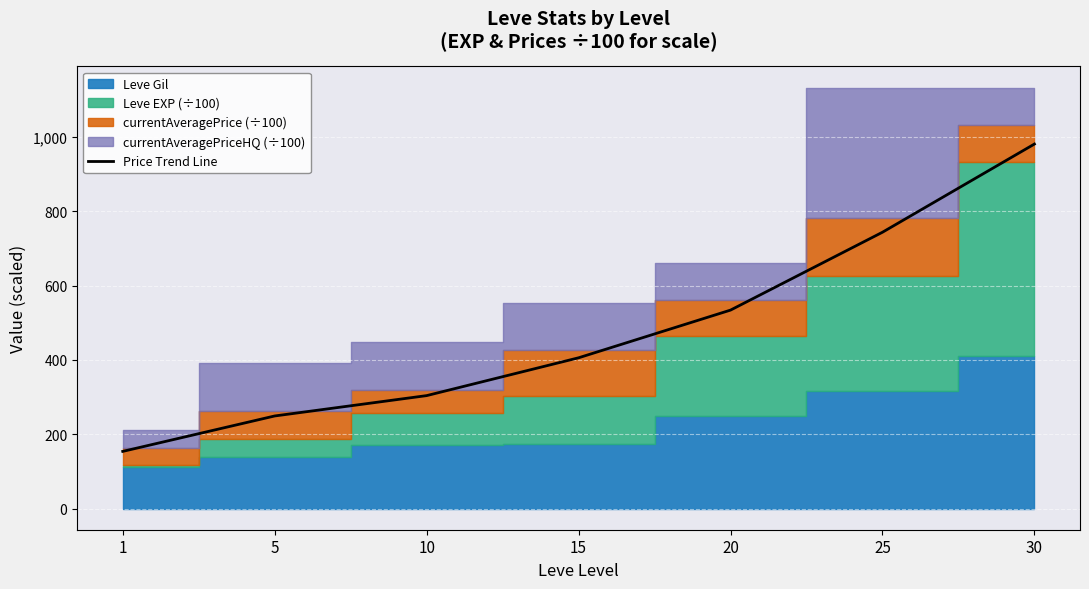

Reading right to left, extract all data points from this chart.

980.4	743.3	533.9	405.7	304.0	249.2	154.0